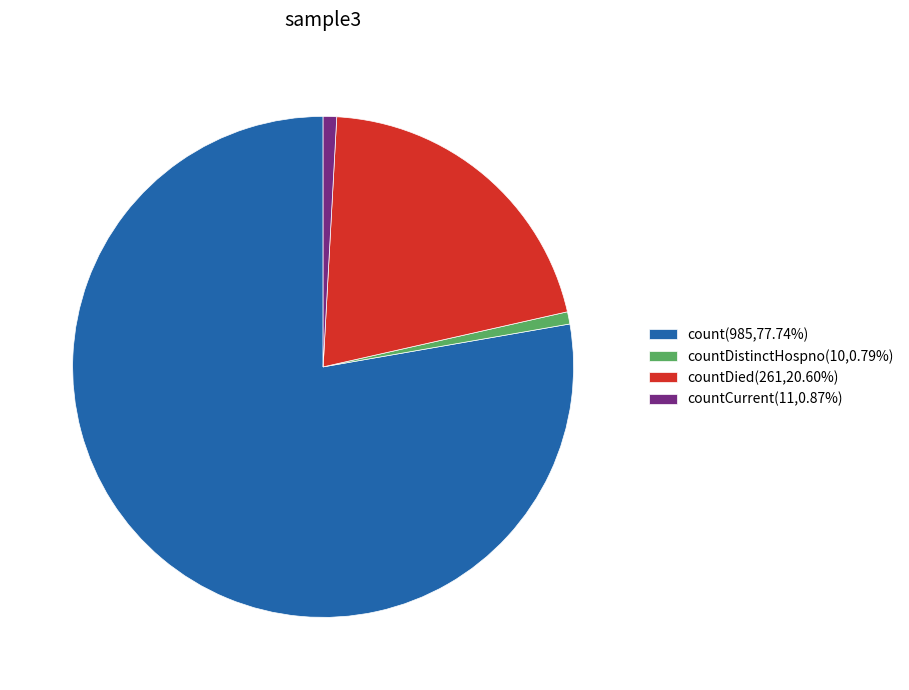

Is countCurrent(11,0.87%) the majority of the pie?

No